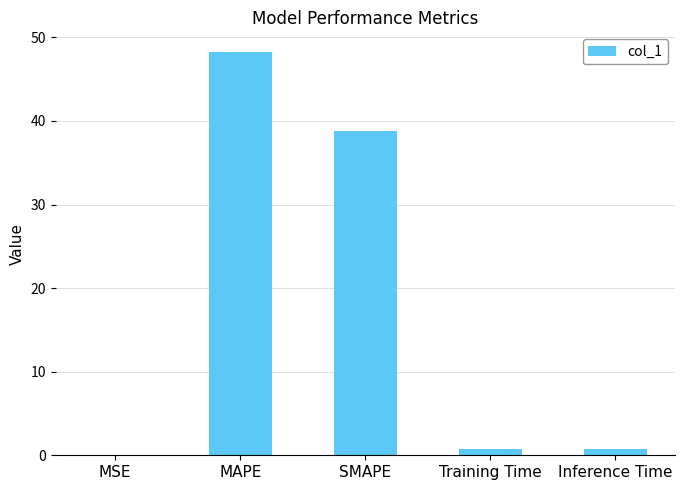

Are the bars grouped side by side (vs. stacked)?

No